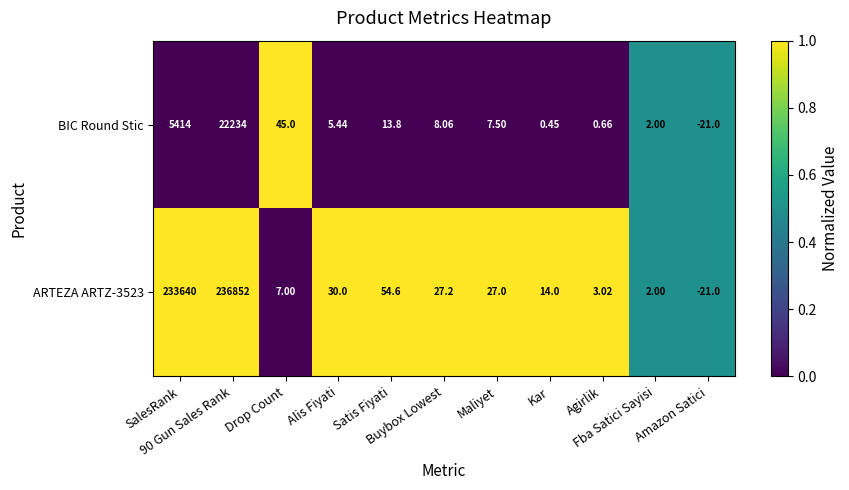

How many negative values does the ARTEZA ARTZ-3523 series have?

1